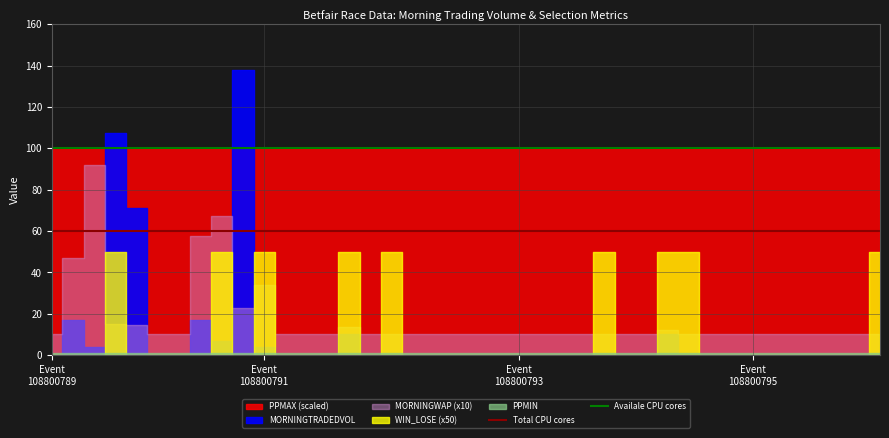

Which series has the largest total across all categories?

Availale CPU cores